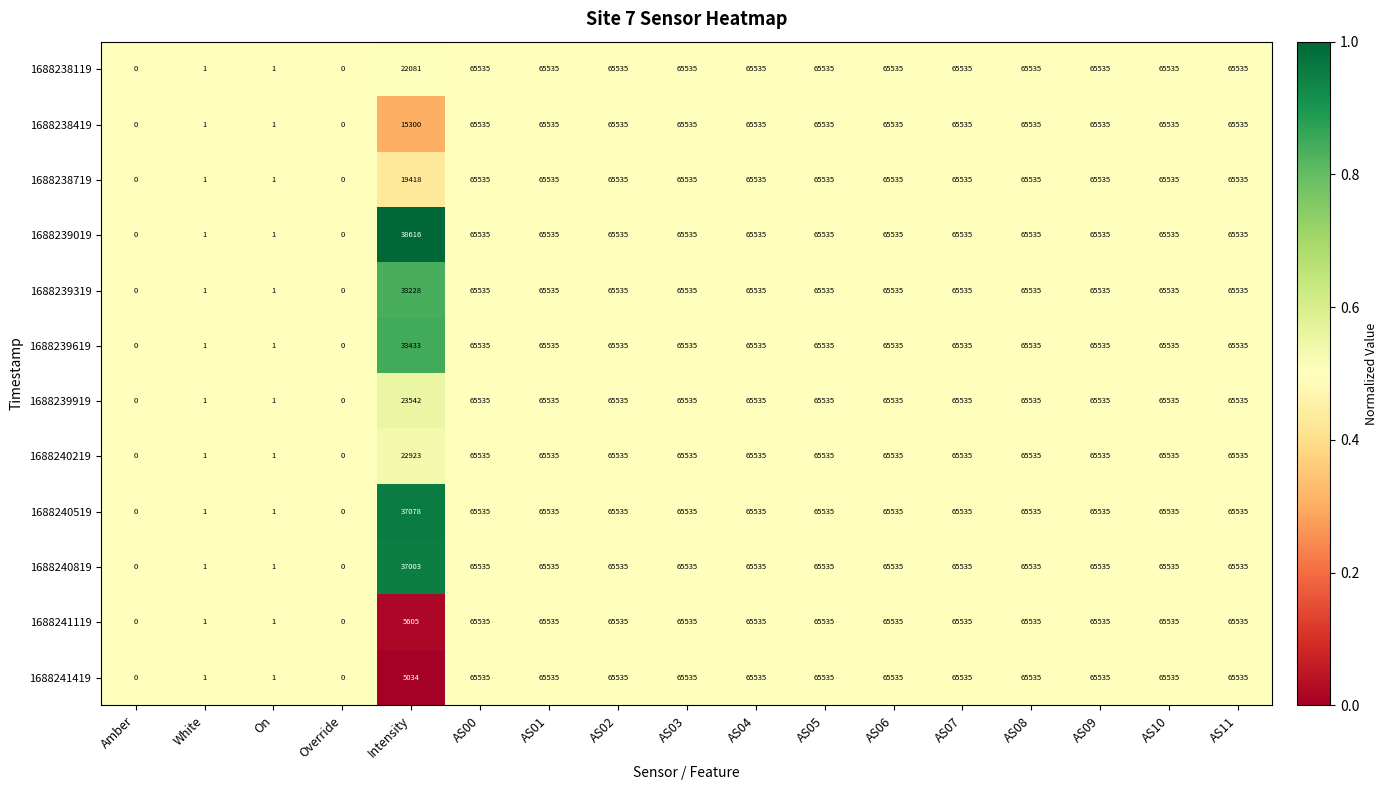

Is the value of 1688240219 at AS09 greater than the value of 1688240519 at Amber?

Yes